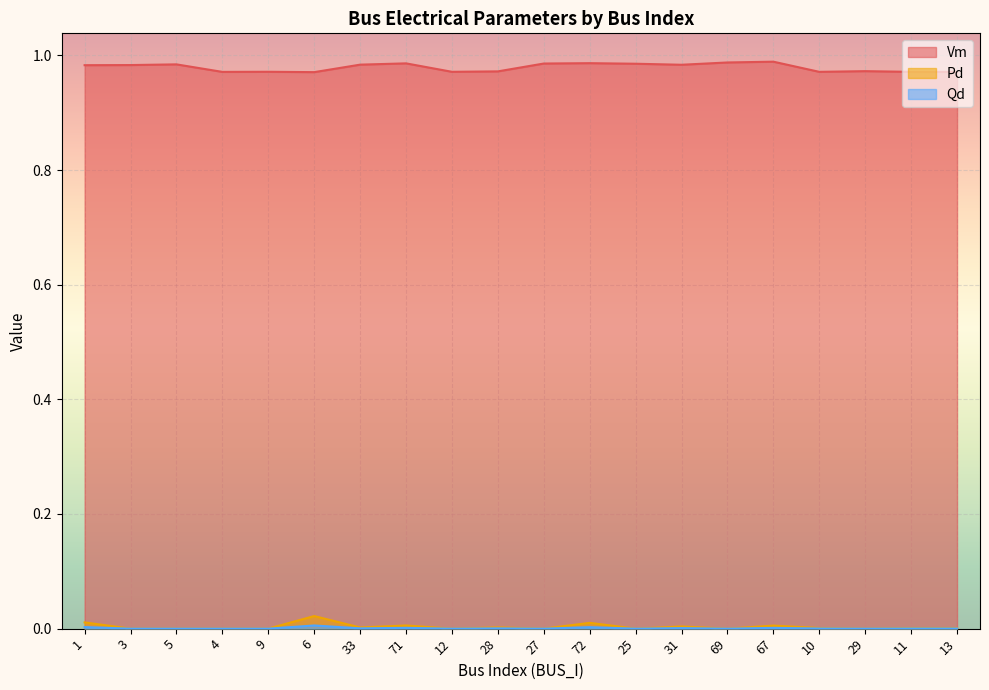

True or false: Pd and Qd cross at least once.

False